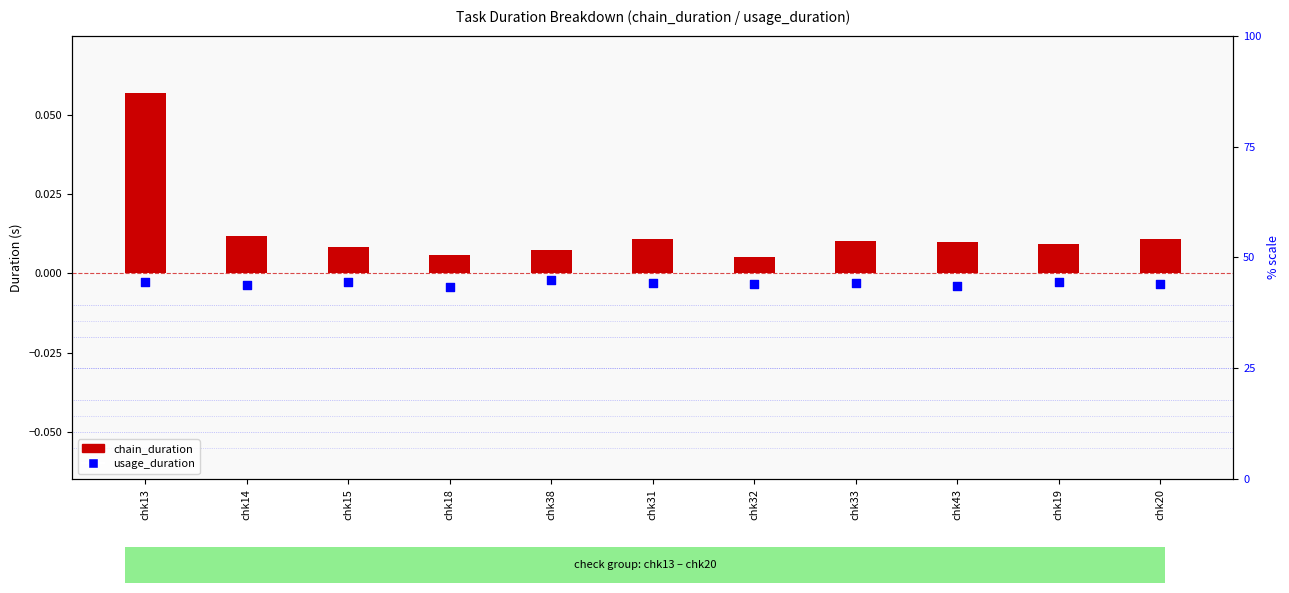

Which series reaches the minimum Y coordinate?

usage_duration